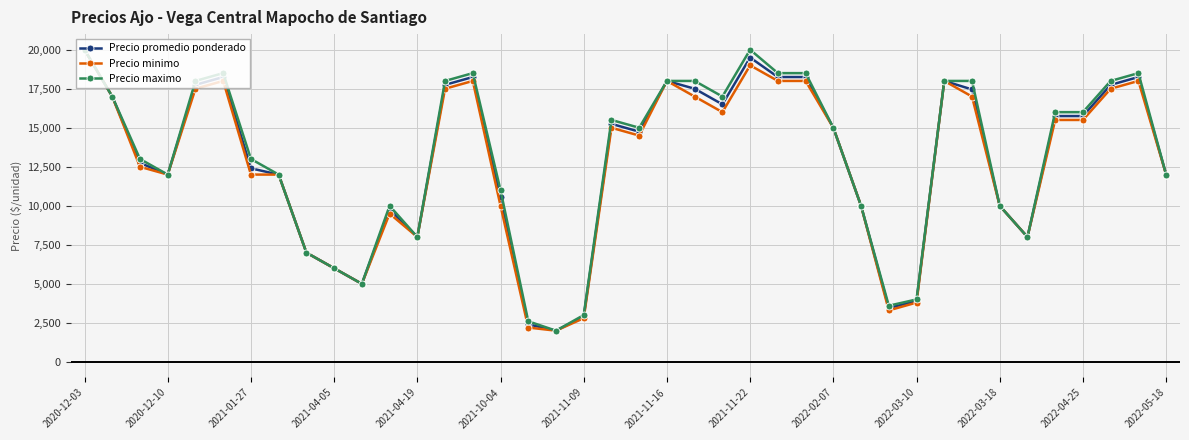

What is the value of the Precio promedio ponderado point at the 33rd from the left?

17455